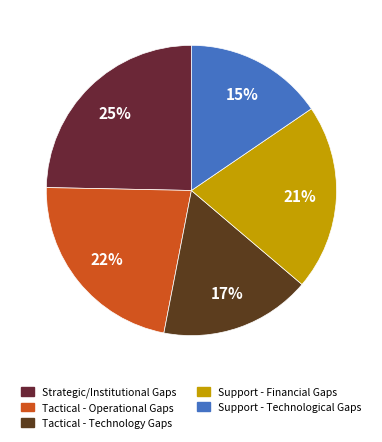

How many slices are in this pie chart?

5